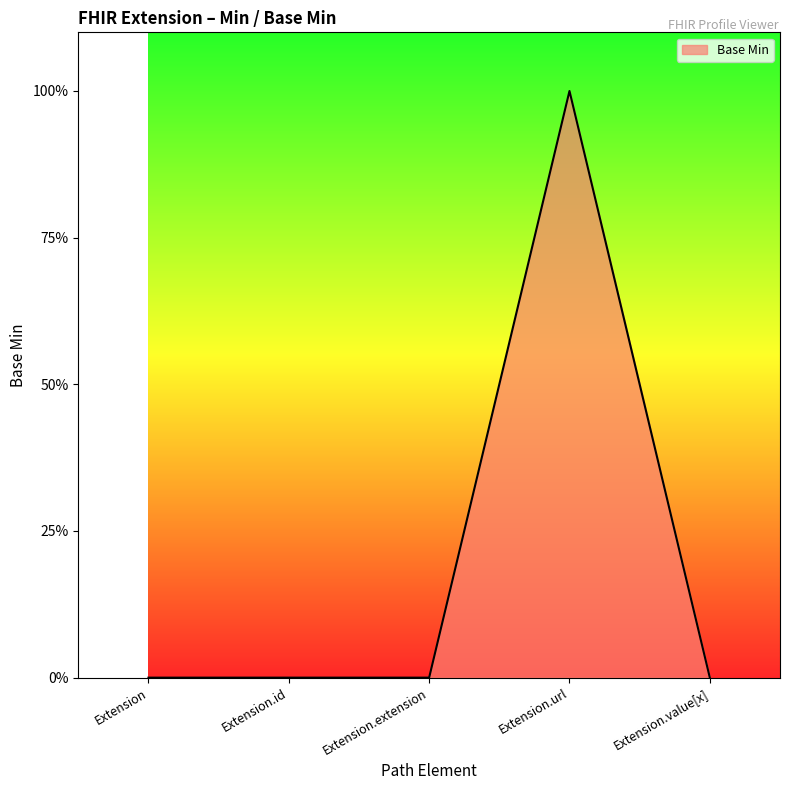

What is the change in value from Extension.extension to Extension.url?

+1